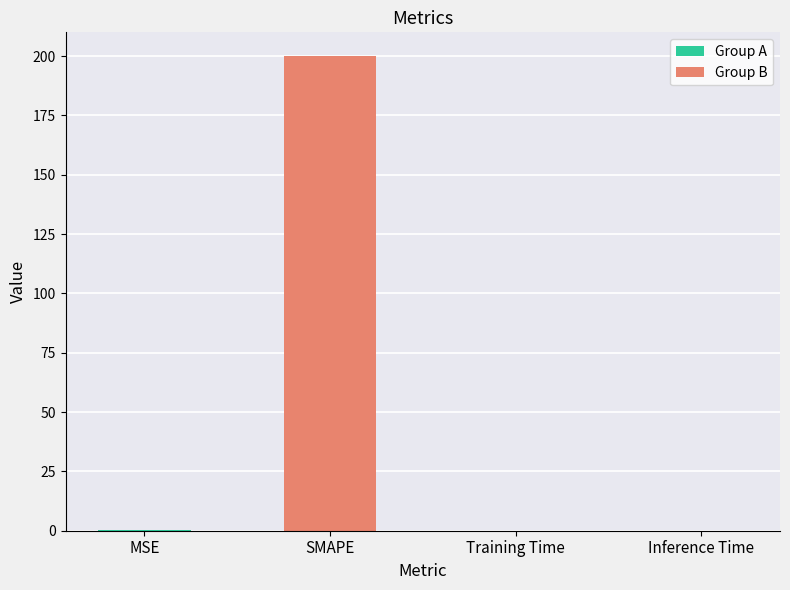

True or false: the data shows 0.0 at Inference Time.

True